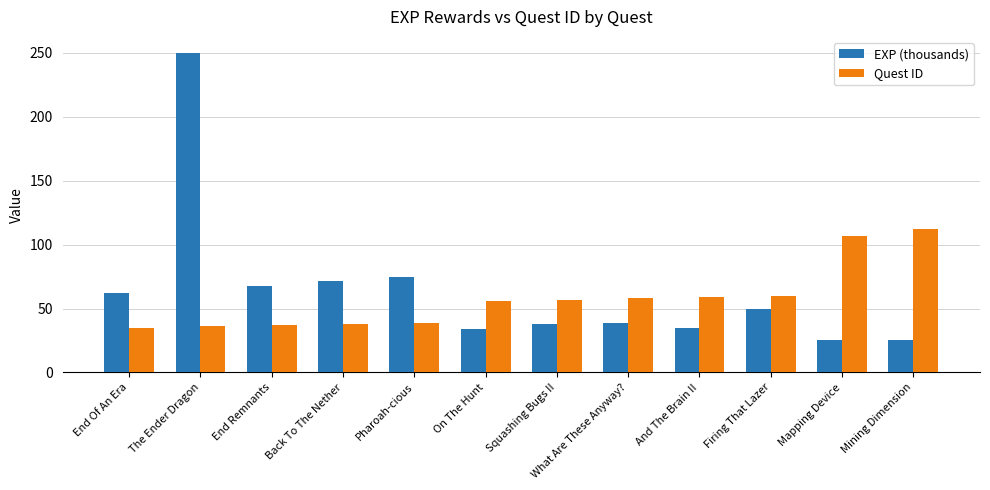

What is the approximate value of Quest ID at End Of An Era?

35.0